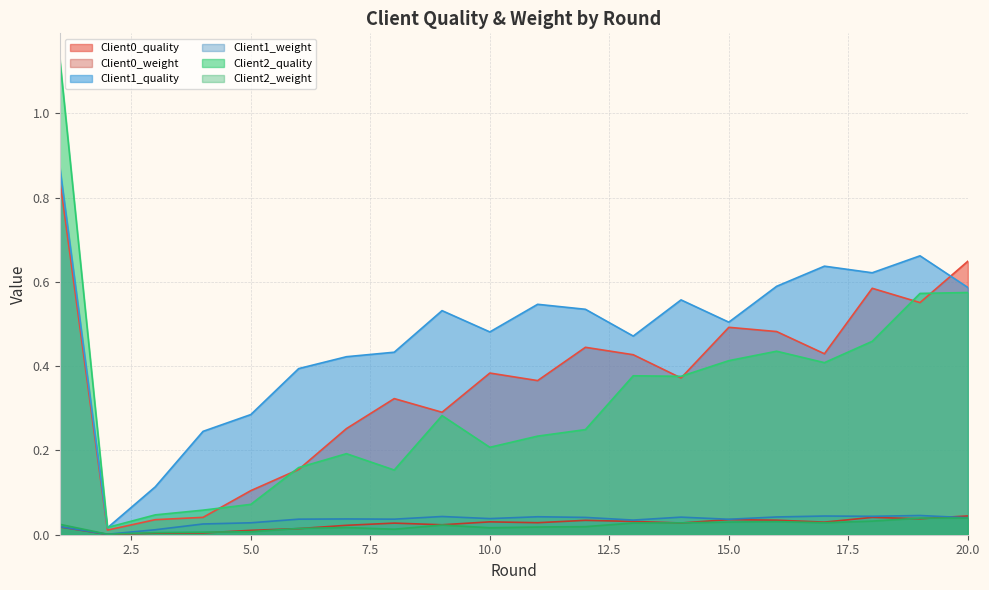

True or false: Client1_weight and Client1_quality cross at least once.

False